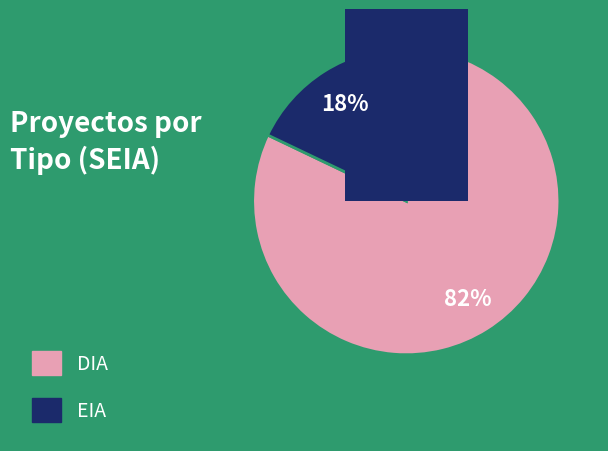

How many segments does this pie chart have?

2